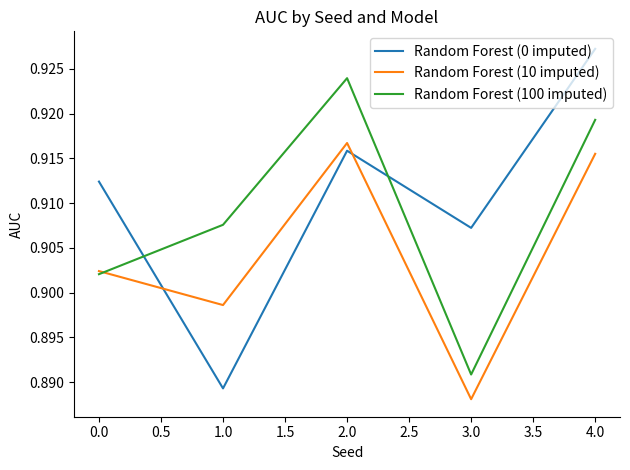

List the series in order of their peak value, lowest first.

Random Forest (10 imputed), Random Forest (100 imputed), Random Forest (0 imputed)